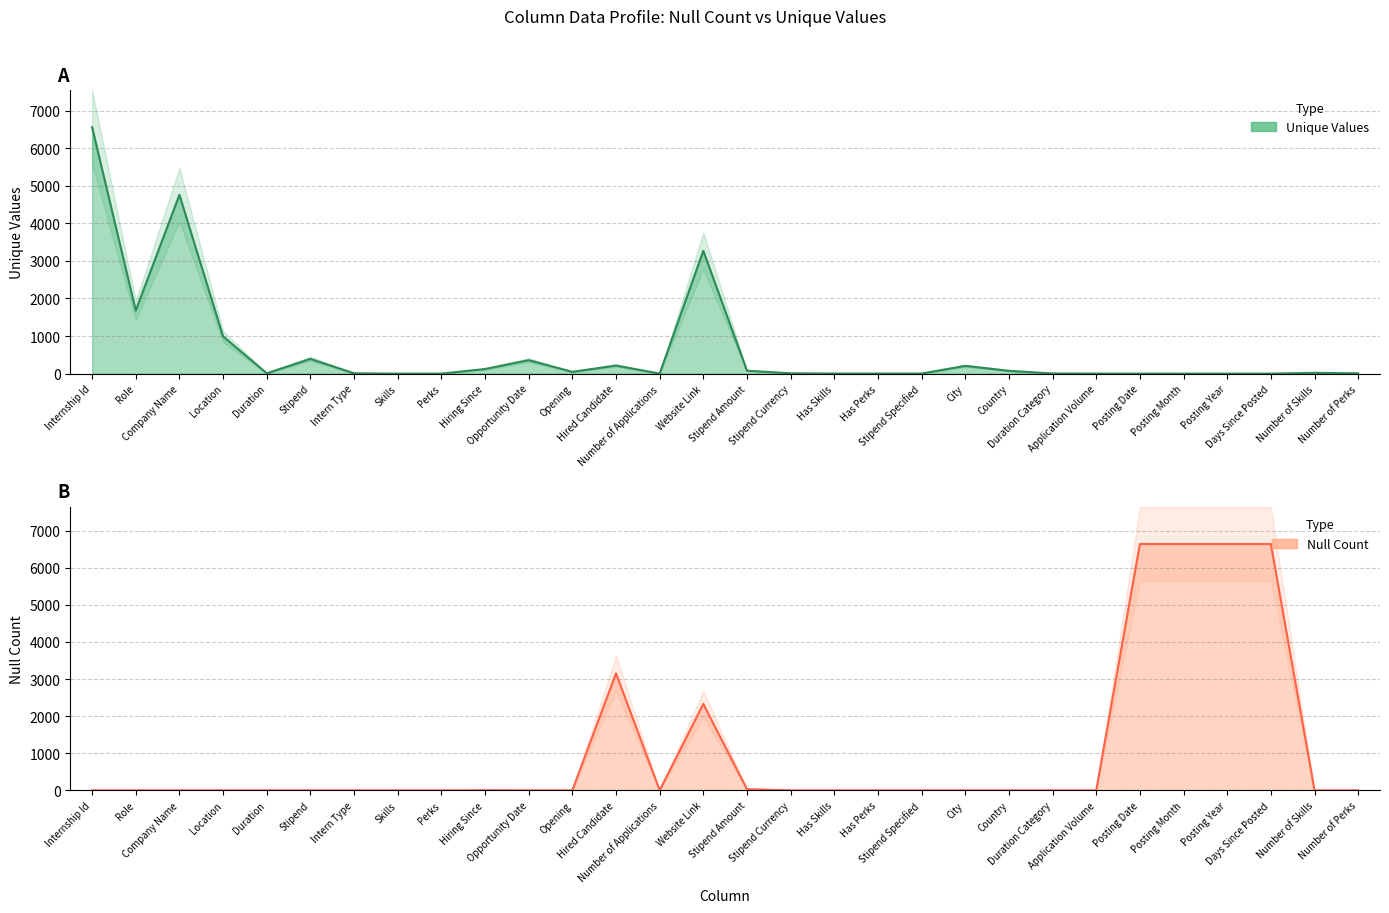

What are all the series names shown in the legend?

Null Count, Unique Values